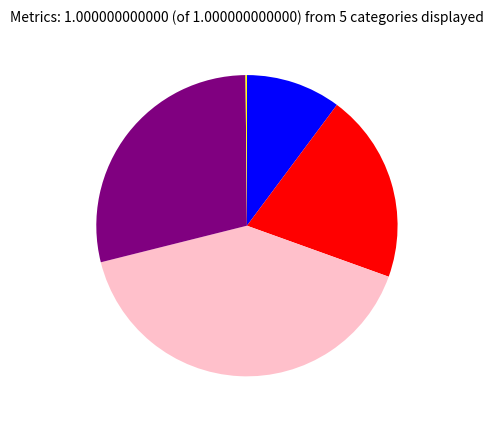

Does any single category account for the majority?

No